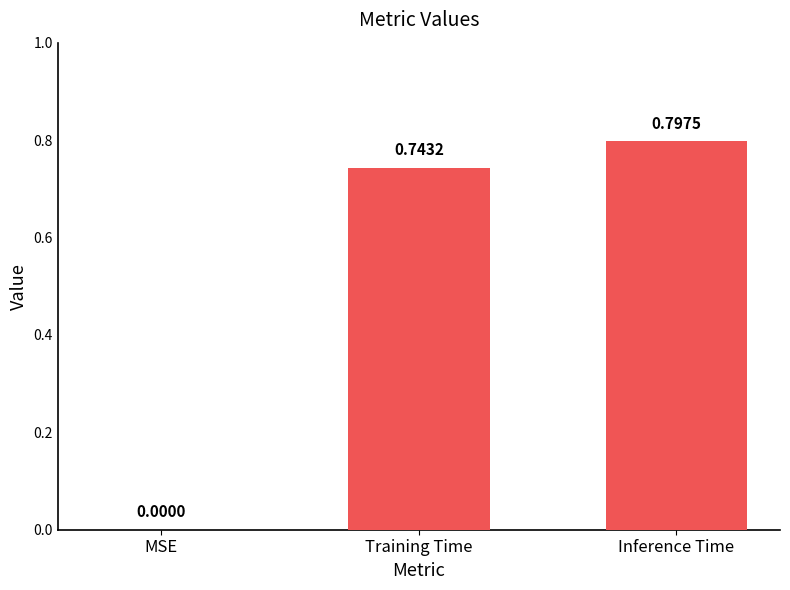

Between Training Time and MSE, which is larger?

Training Time